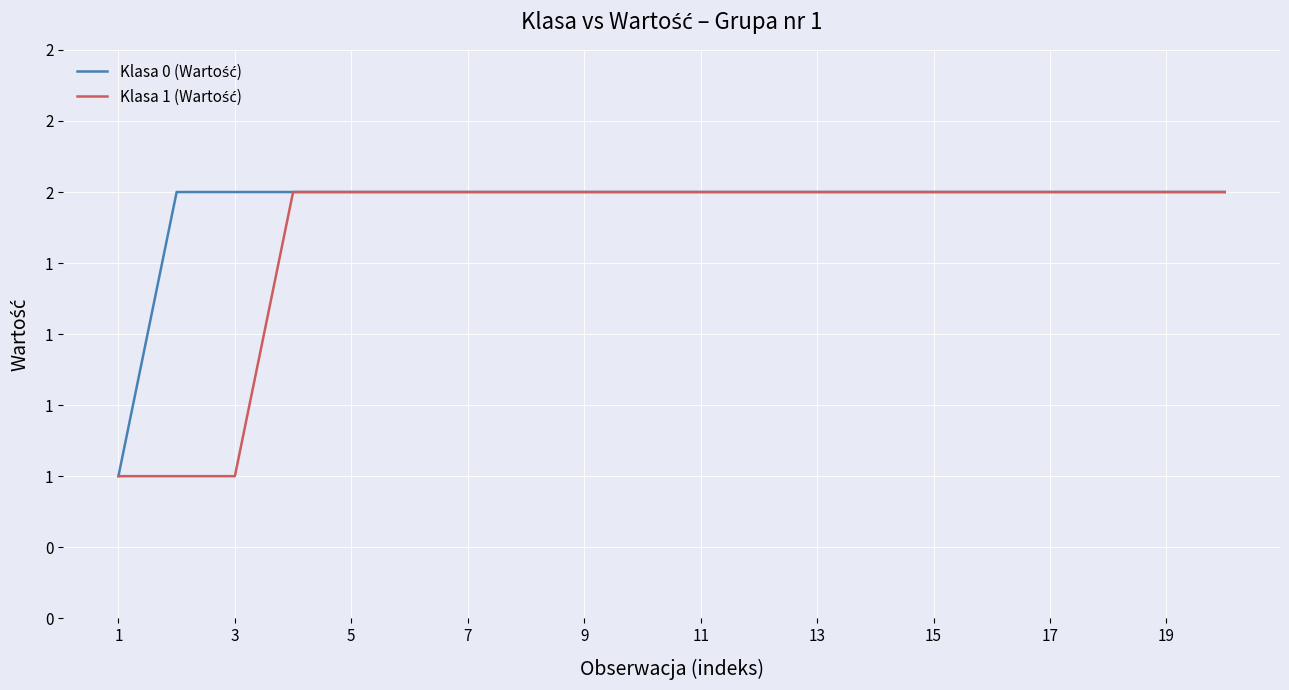

What is the maximum value for Klasa 0 (Wartość)?

2